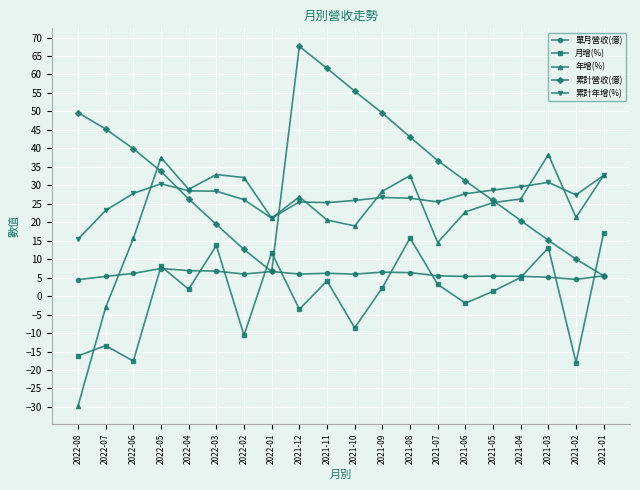

How many lines are shown in the chart?

5